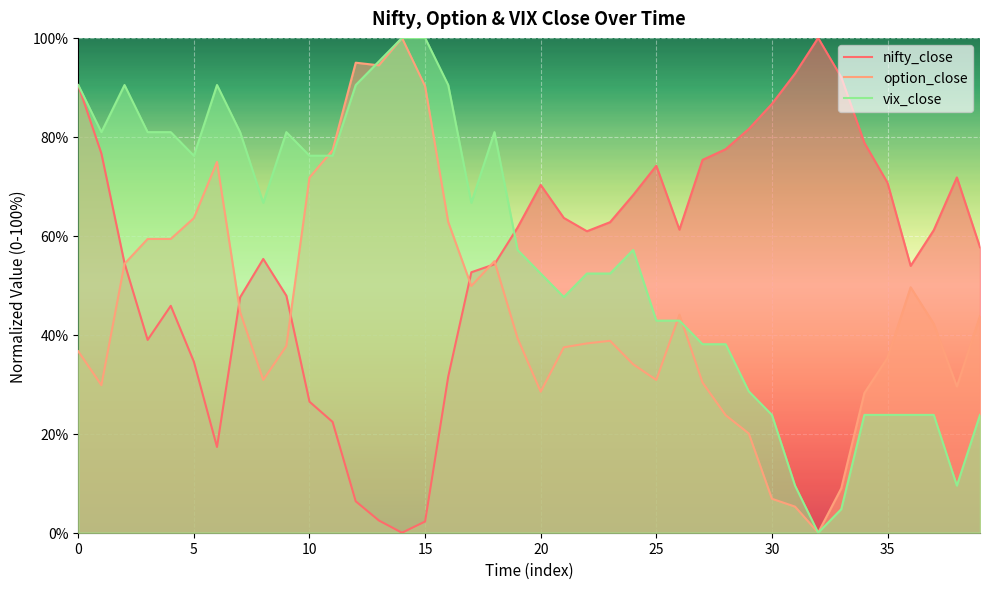

What is the spread (max minus min) of values at 30?

79.8